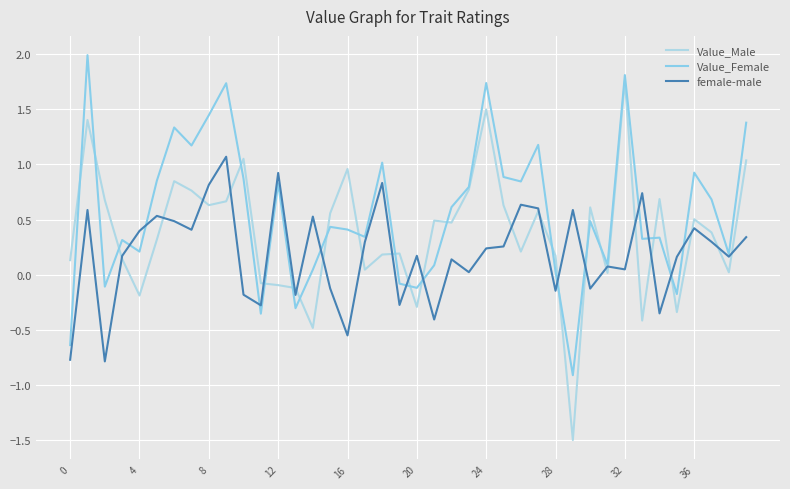

What is the maximum value shown in the chart?

2.0